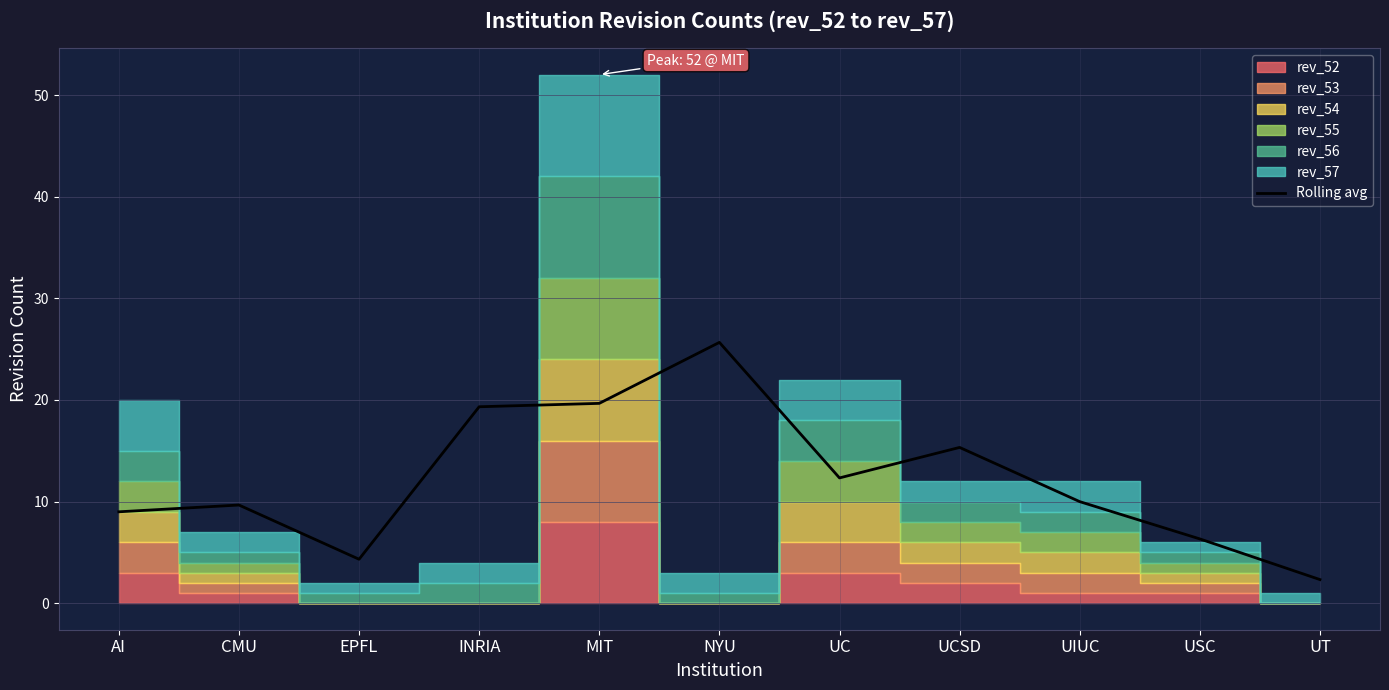

Between INRIA and CMU, which is larger?

INRIA